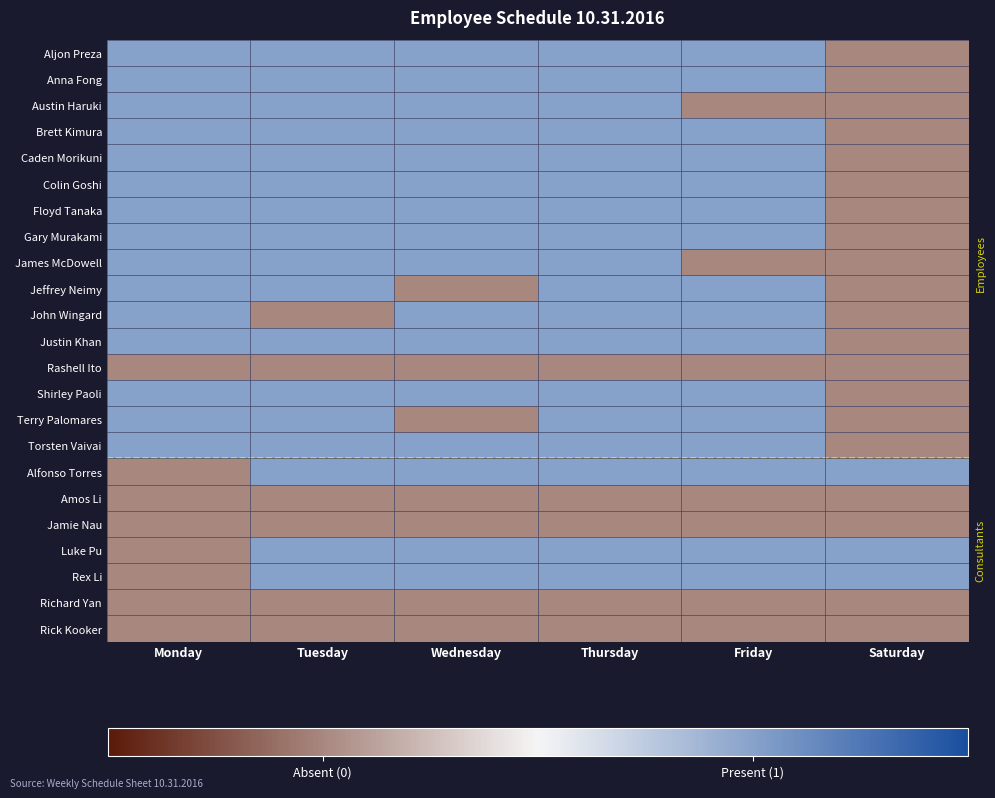

What is the greatest value displayed?

1